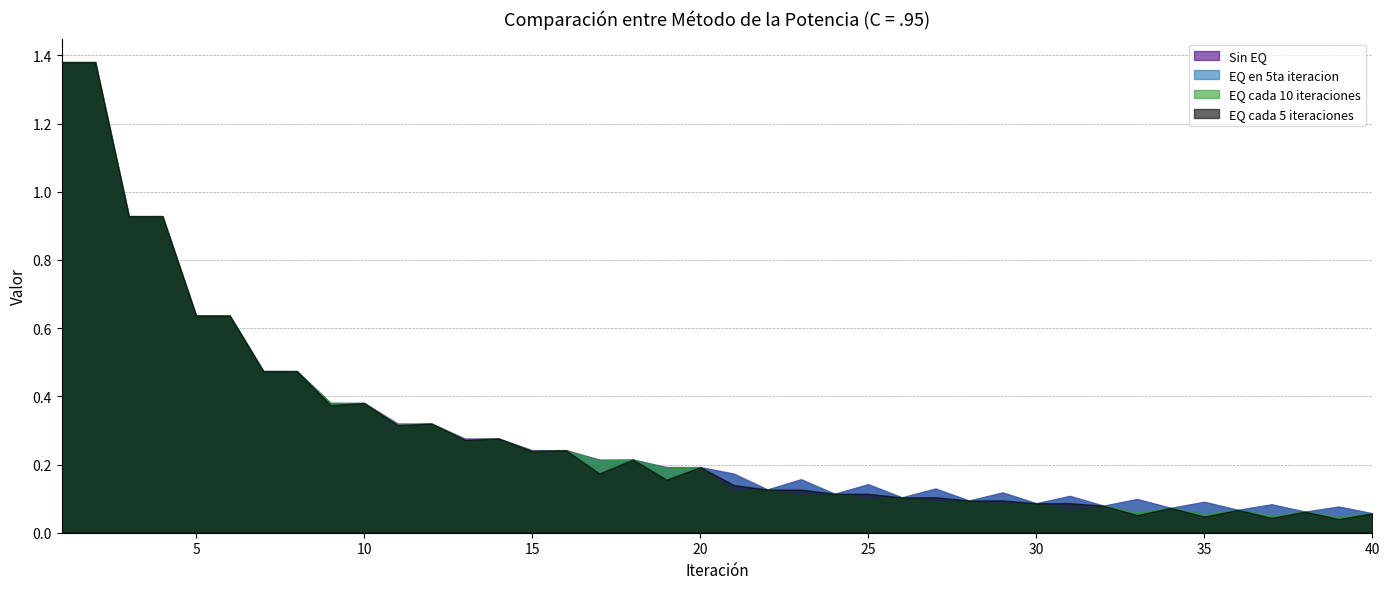

Which series has the largest total across all categories?

Sin EQ